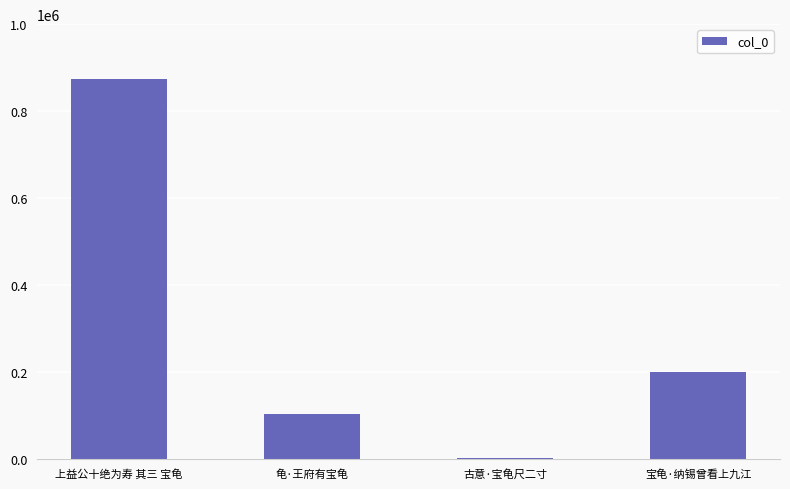

Does the chart contain stacked bars?

No